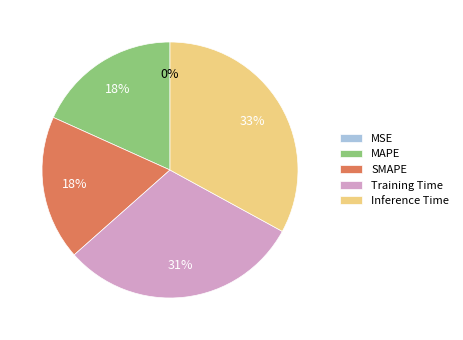

The SMAPE slice represents 27% of the pie. True or false?

False